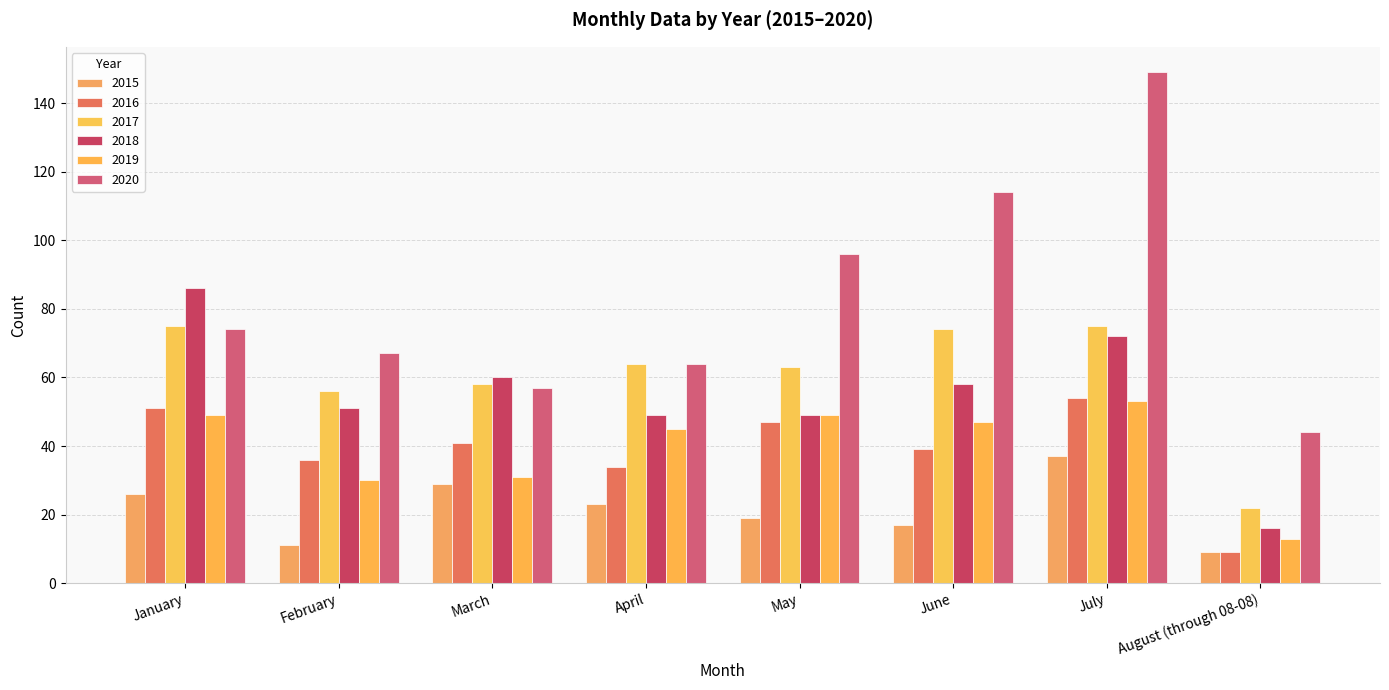

Which series has the largest range (max minus min)?

2020